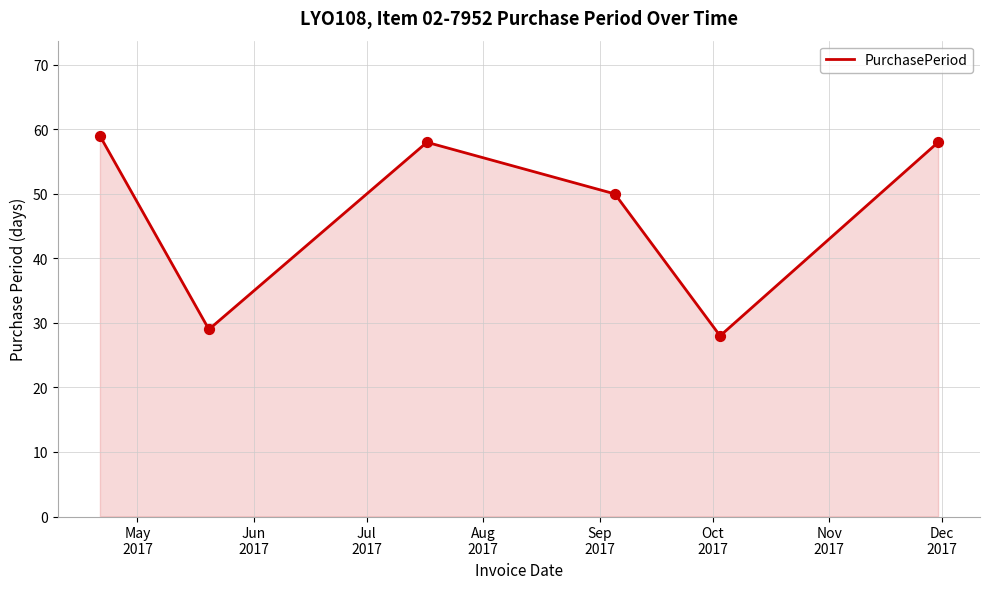

What is the difference between the maximum and second lowest values?

30